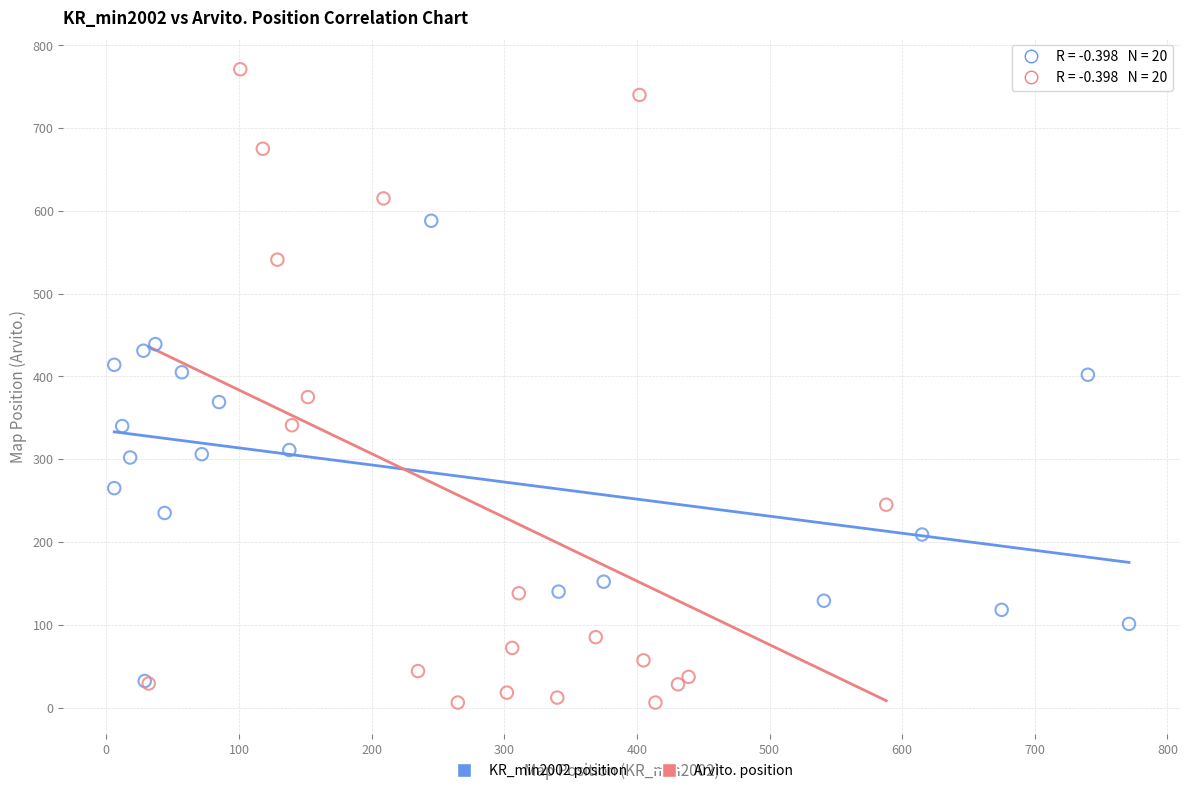

Which series has the largest Y range (max minus min)?

Arvito. position